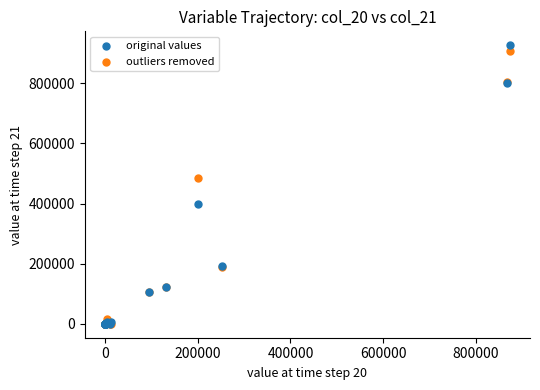

In the outliers removed series, what Y value is closest to 453029?

484189.3